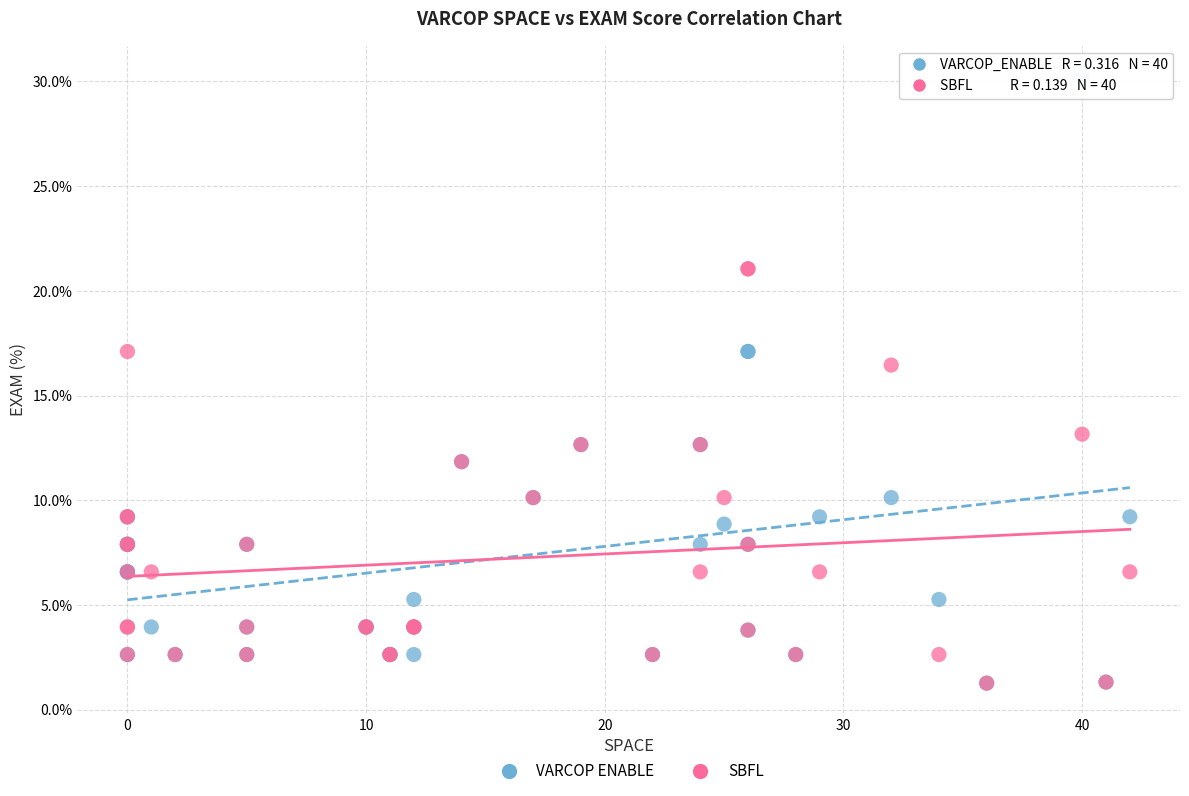

Across all series, what Y value is closest to 15?

16.5